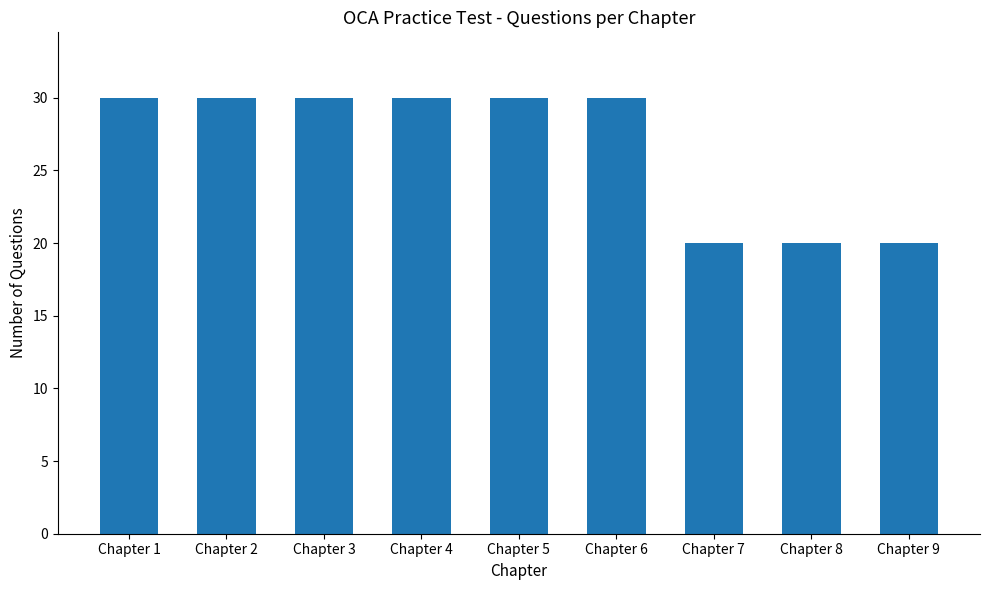

The value at Chapter 8 is 9. True or false?

False